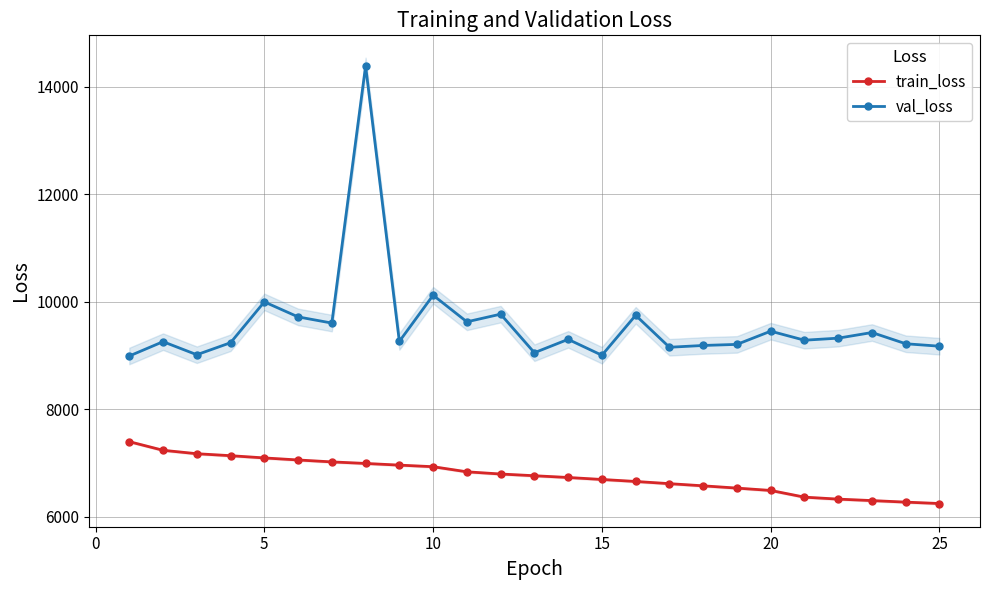

True or false: train_loss and val_loss intersect in this chart.

False